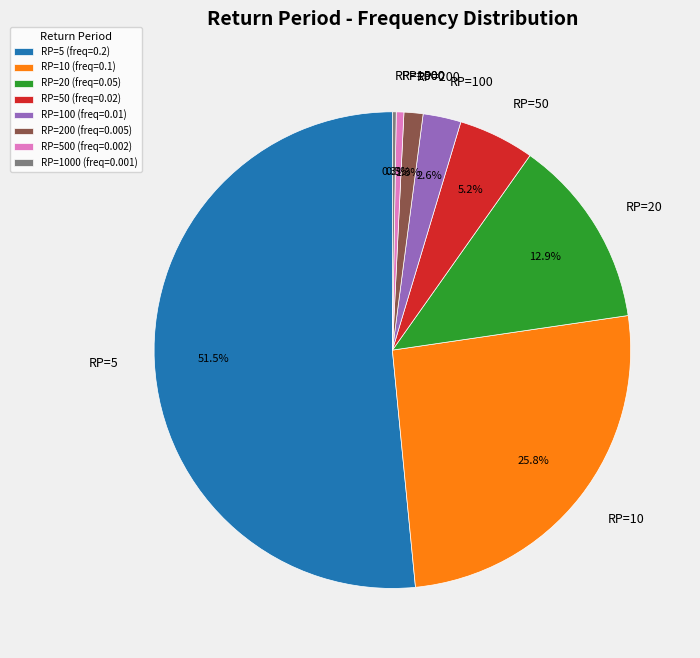

True or false: RP=5 accounts for 64% of the total.

False